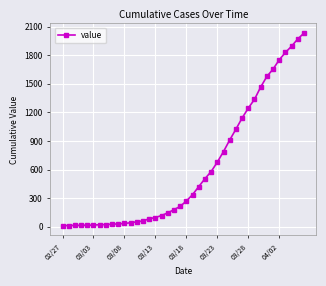

What is the greatest value displayed?

2032